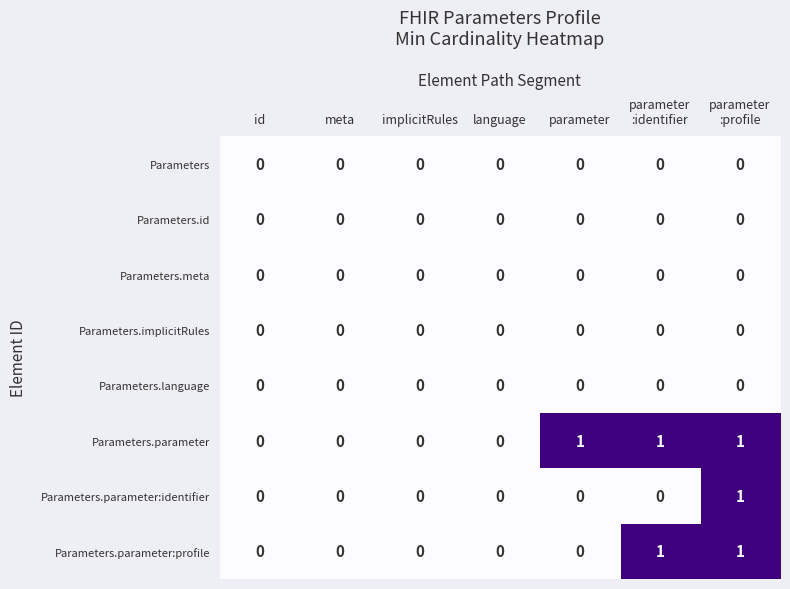

Which series changed the most between implicitRules and parameter?

Parameters.parameter